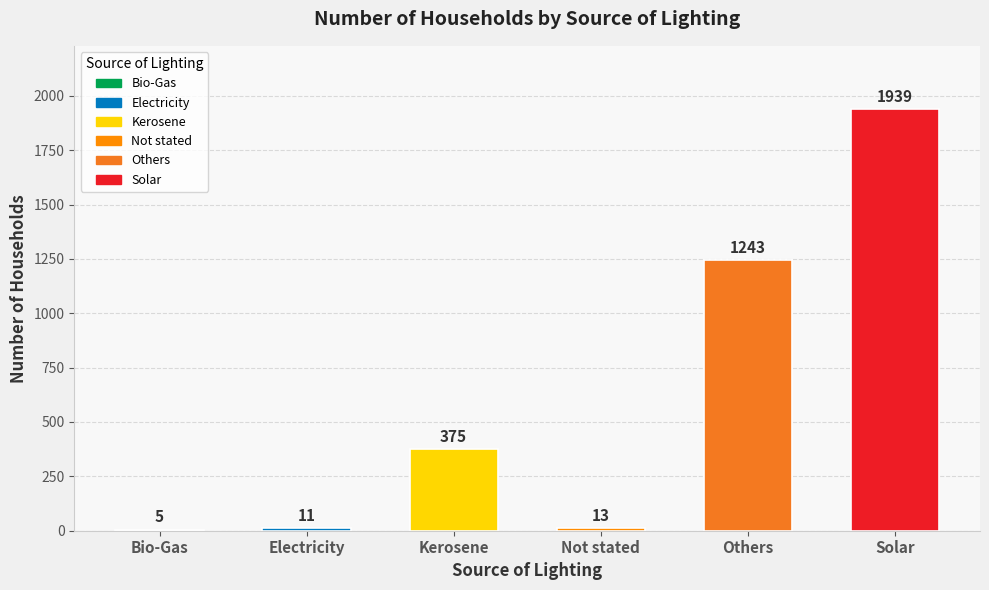

What is the sum of the values at Not stated and Others?

1256